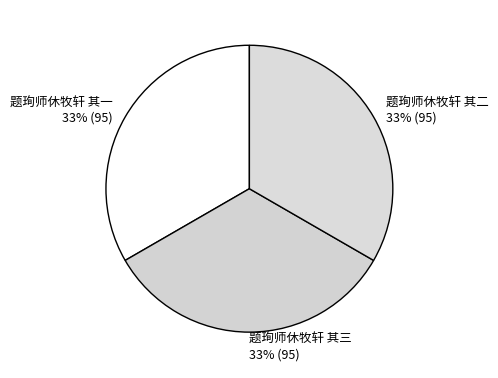

Is the sum of 题珣师休牧轩 其二 and 题珣师休牧轩 其一 greater than half?

Yes